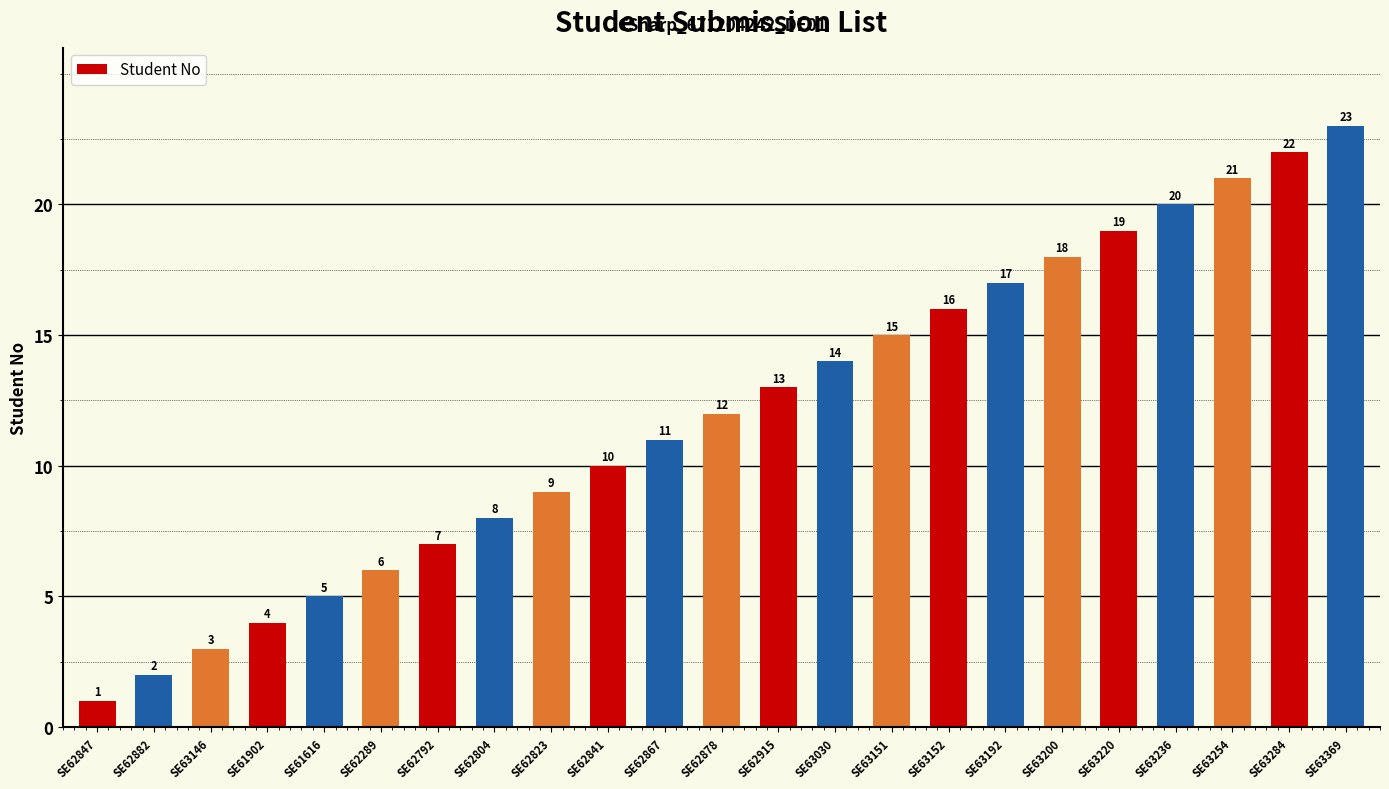

Which has a higher value, SE62289 or SE62823?

SE62823